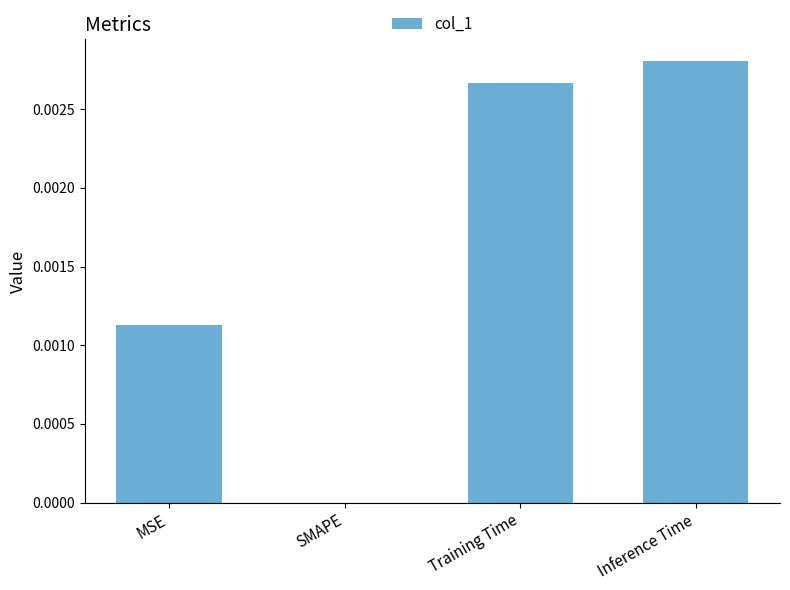

Is it true that the value at Training Time is 0.0?

True